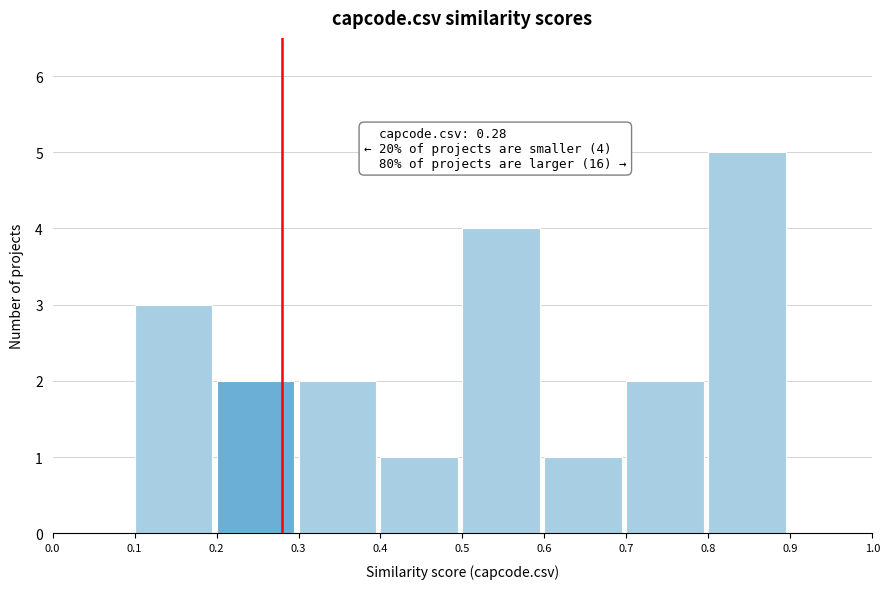

Which range on the x-axis has the tallest bar?

0.8 to 0.9